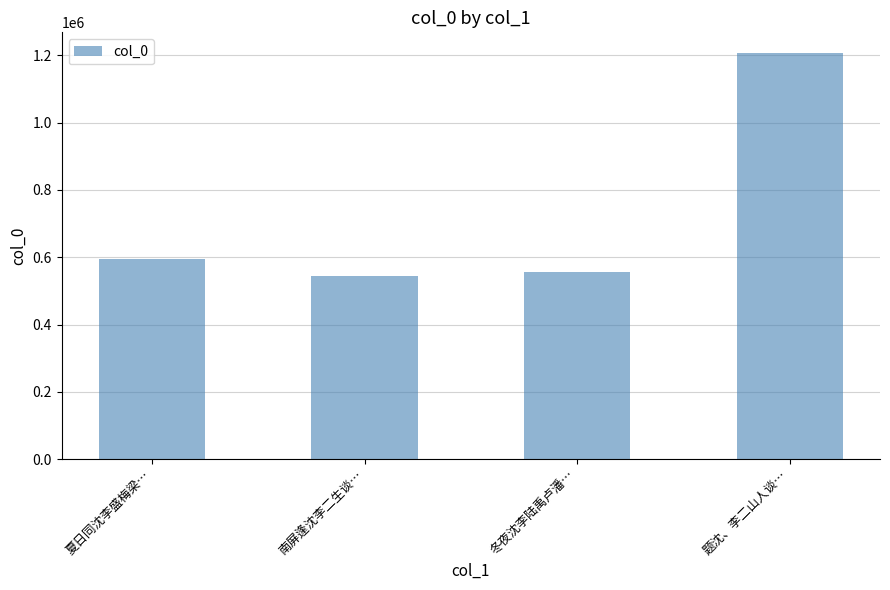

Reading left to right, list all the values displayed in this chart.

593908	544067	557016	1208304